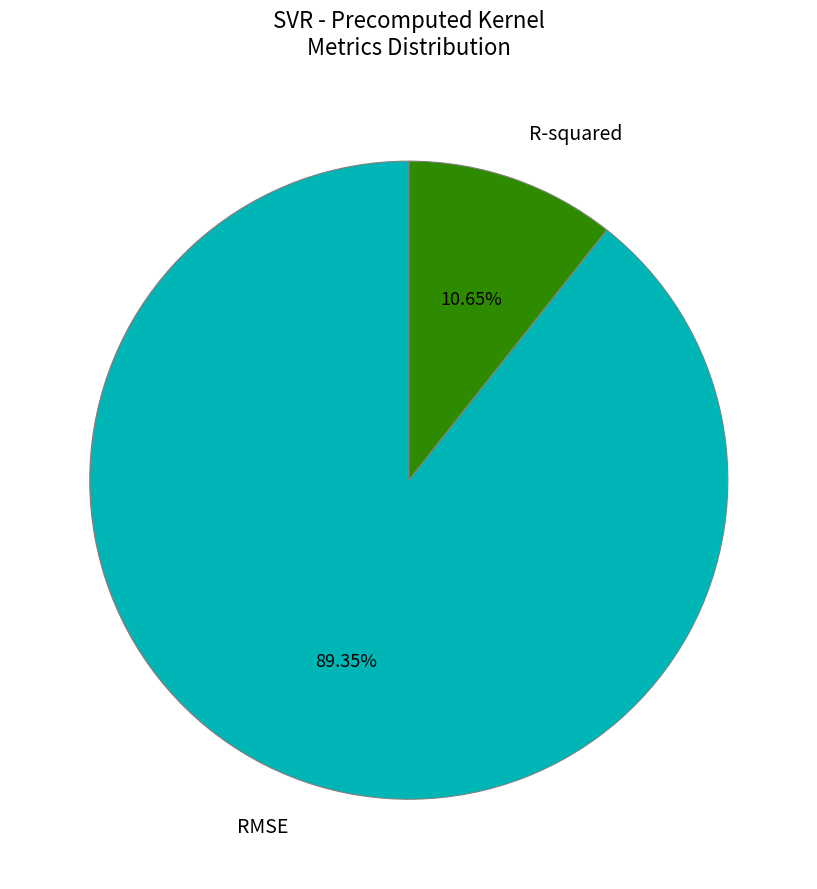

Rank the categories by value from highest to lowest.

RMSE, R-squared